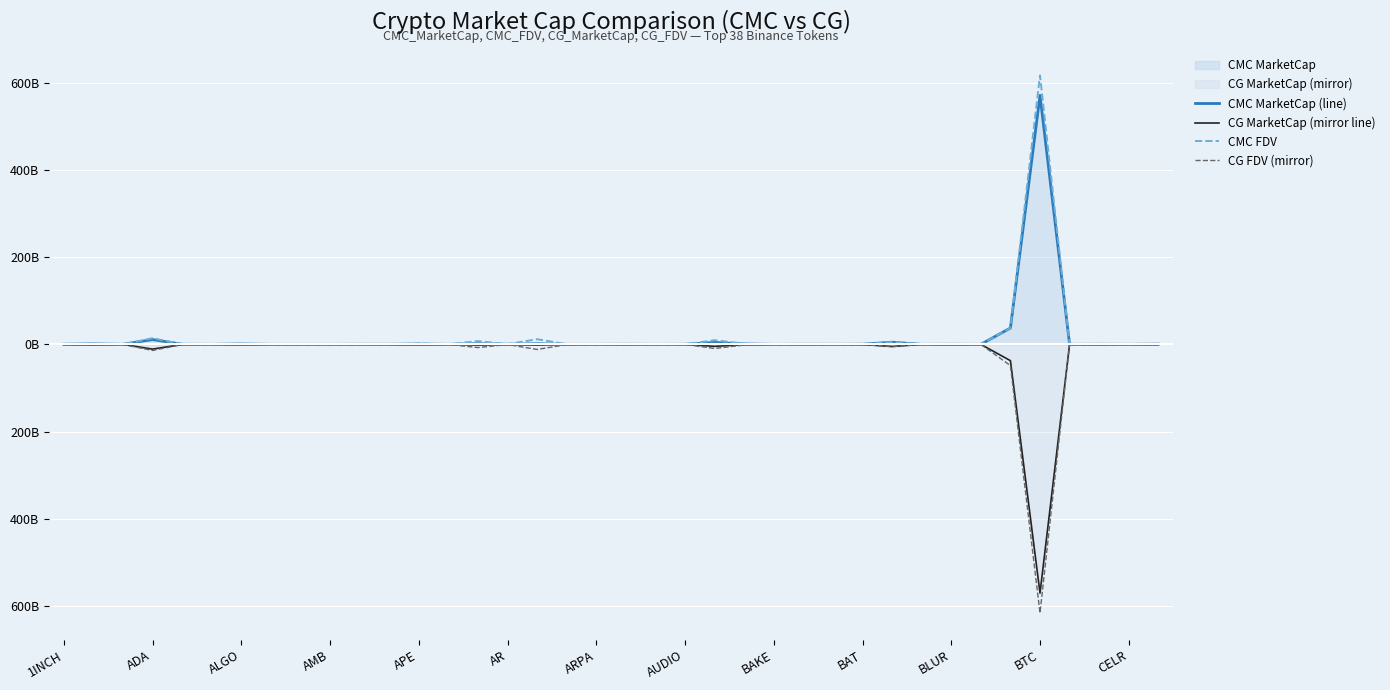

True or false: CMC MarketCap (line) has more than 2 interior local peaks.

True